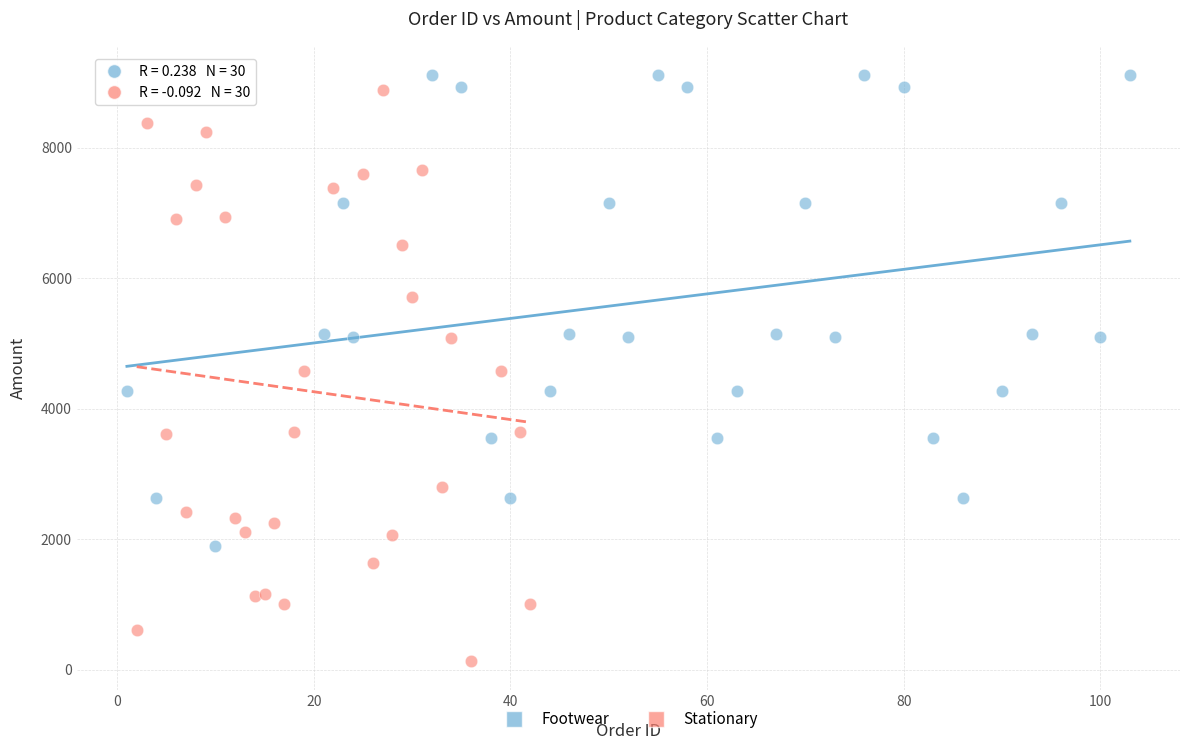

Which series reaches the minimum Y coordinate?

Stationary